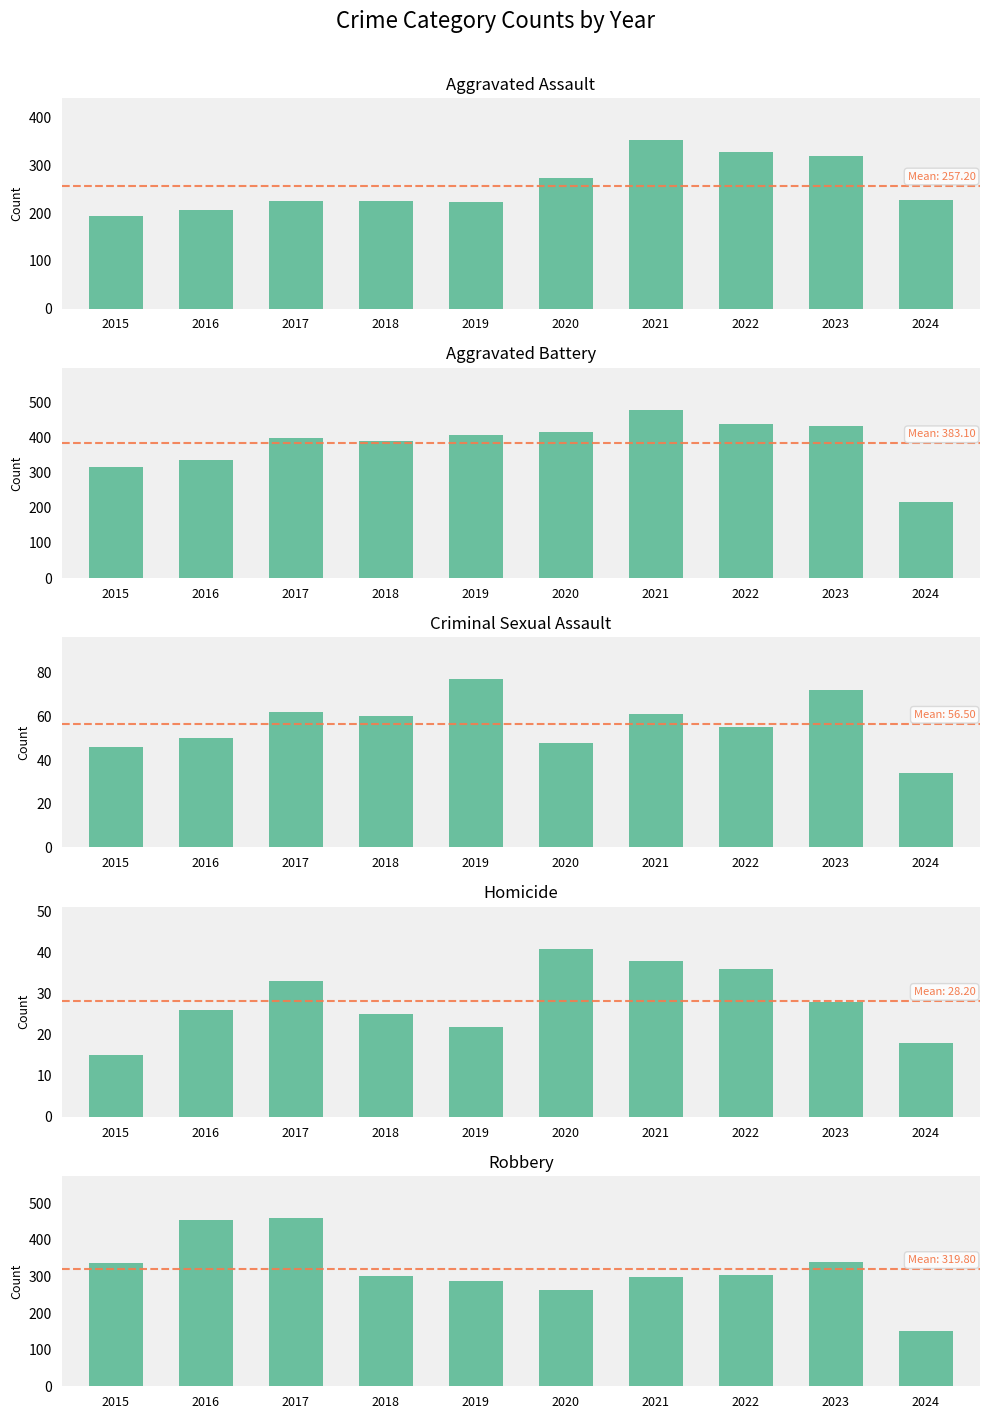

What is the difference between the Robbery values at 2020 and 2018?

38